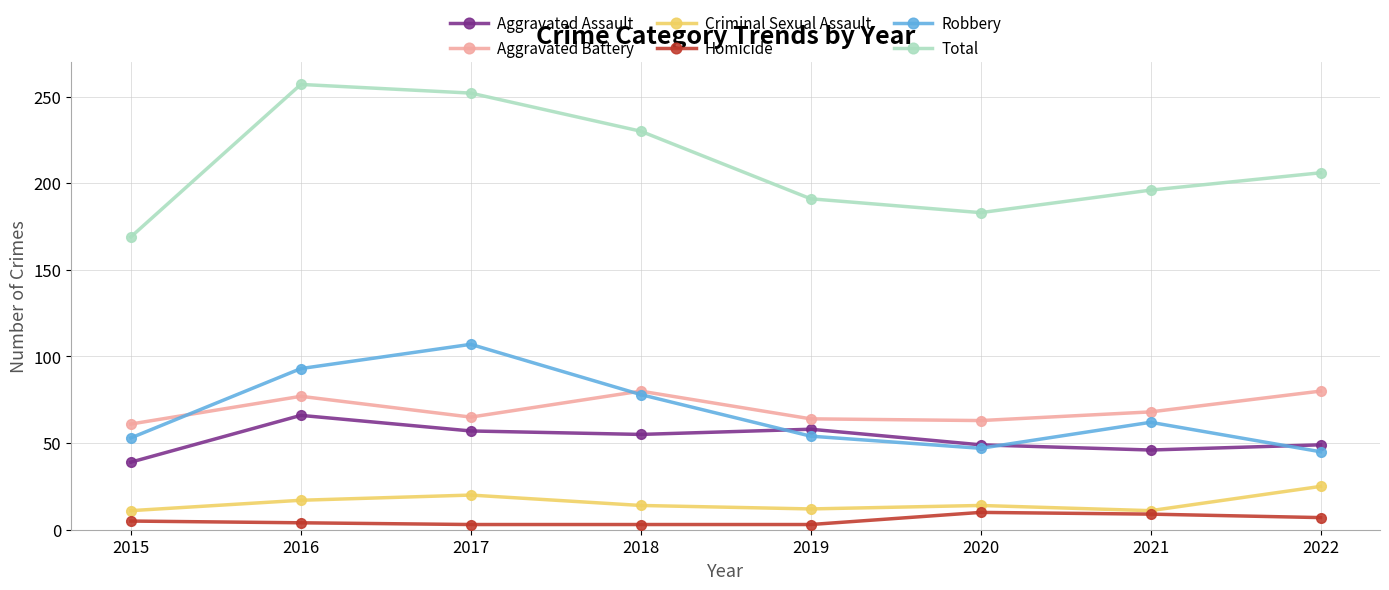

What is the approximate value of Aggravated Battery at 2016?

77